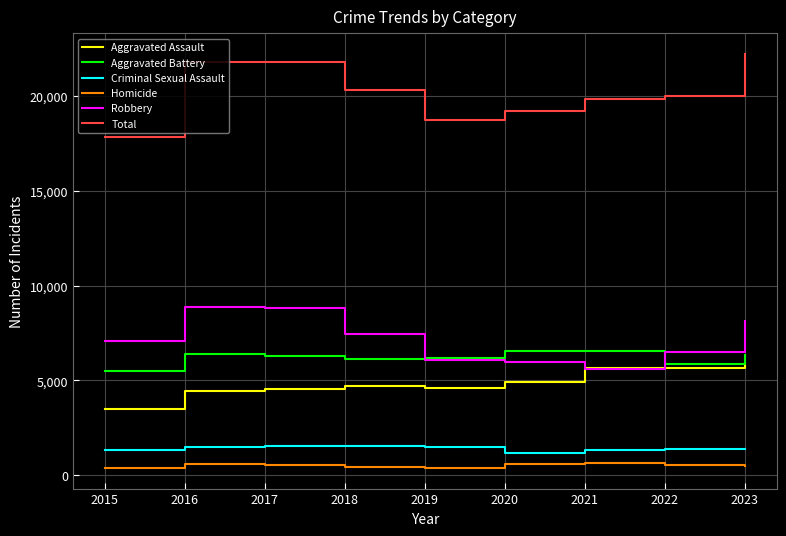

What is the total value across all series at 2017?

43500